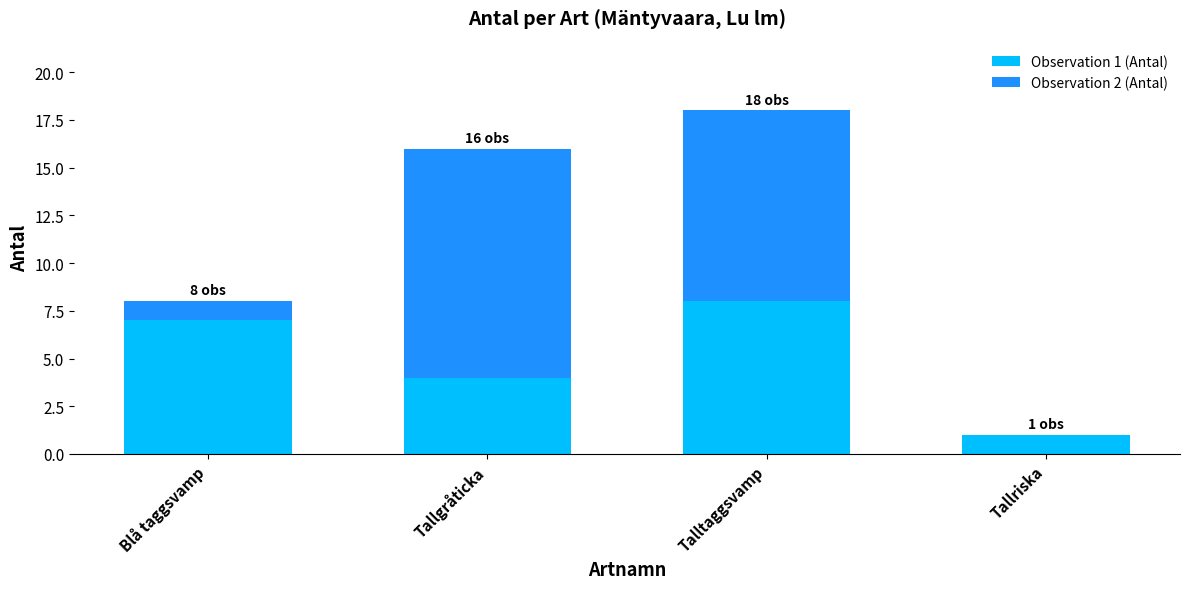

The value of Observation 1 (Antal) at Blå taggsvamp is 7. True or false?

True